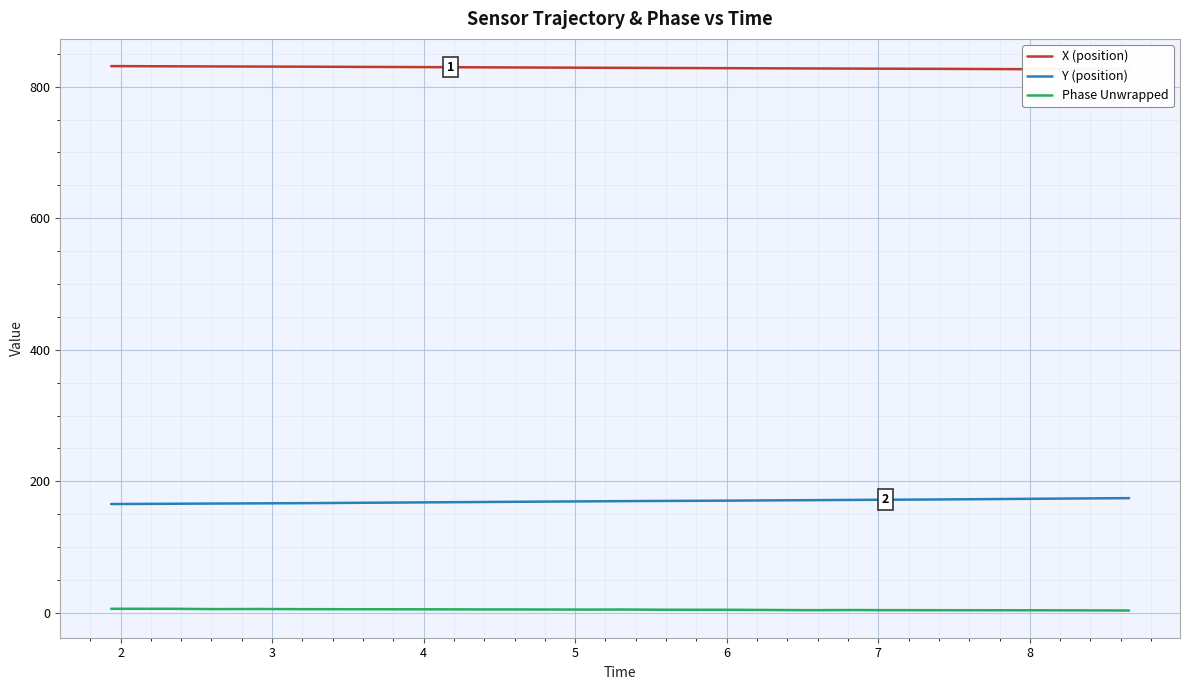

True or false: Phase Unwrapped and Y (position) cross at least once.

False